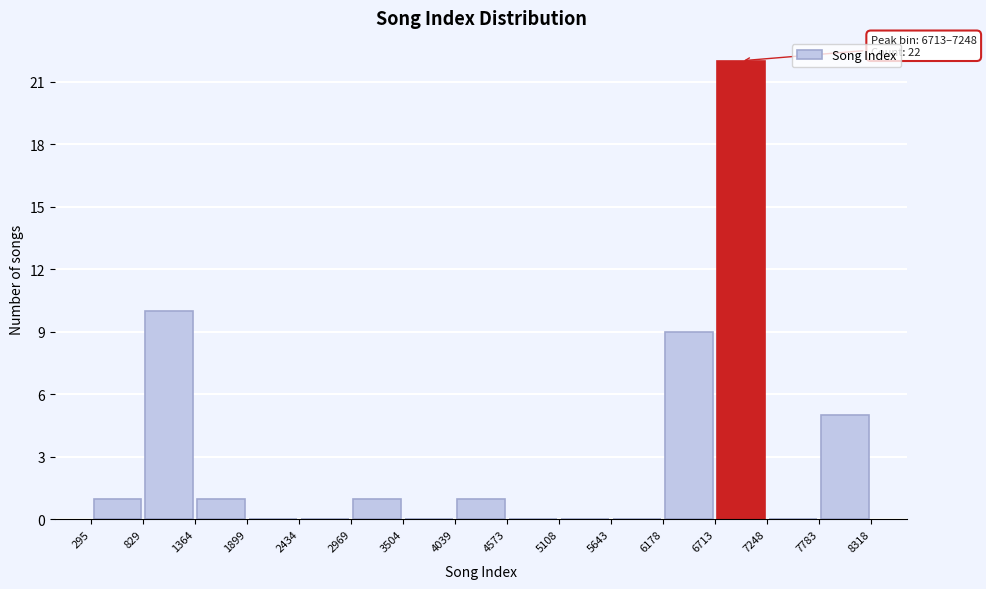

Over which range of the x-axis is the bar tallest?

6713 to 7248